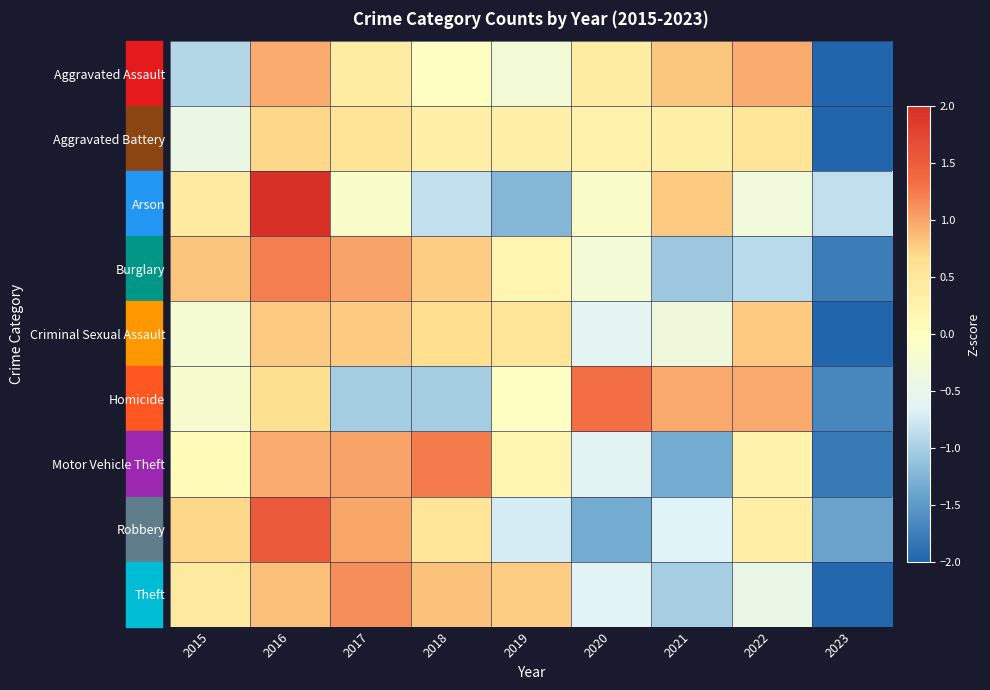

Which series has the largest range (max minus min)?

Arson